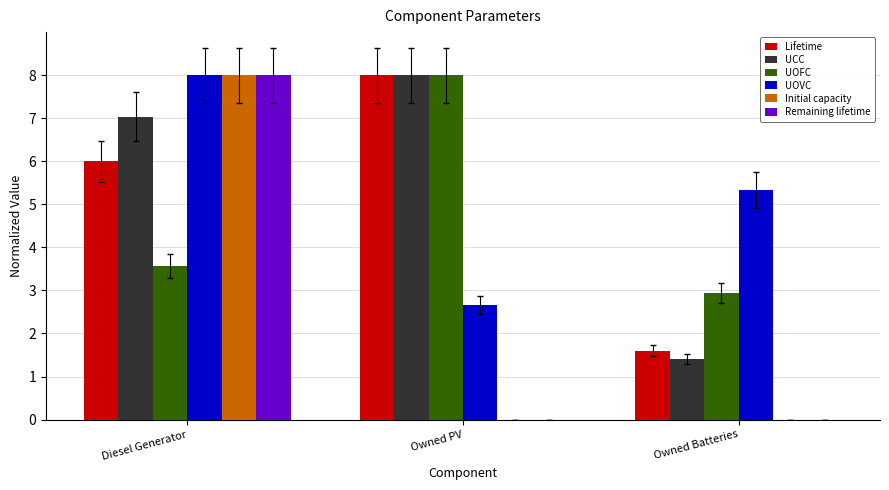

What is the difference between the UCC values at Owned PV and Diesel Generator?

1.0